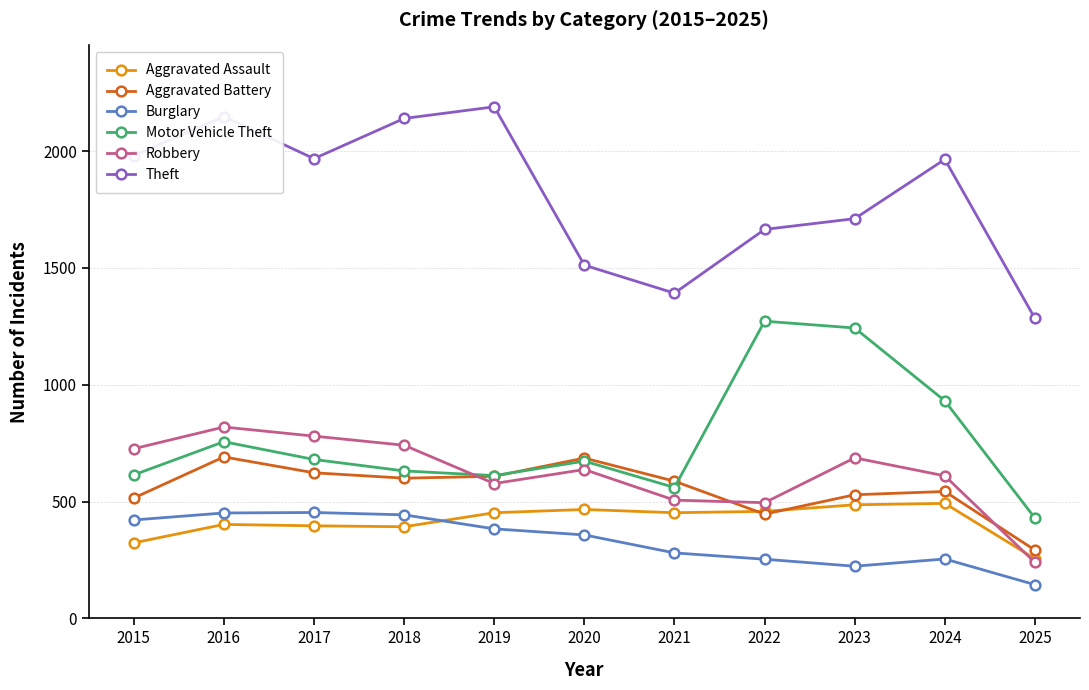

What is the value of the Aggravated Battery point at the 8th from the left?

446